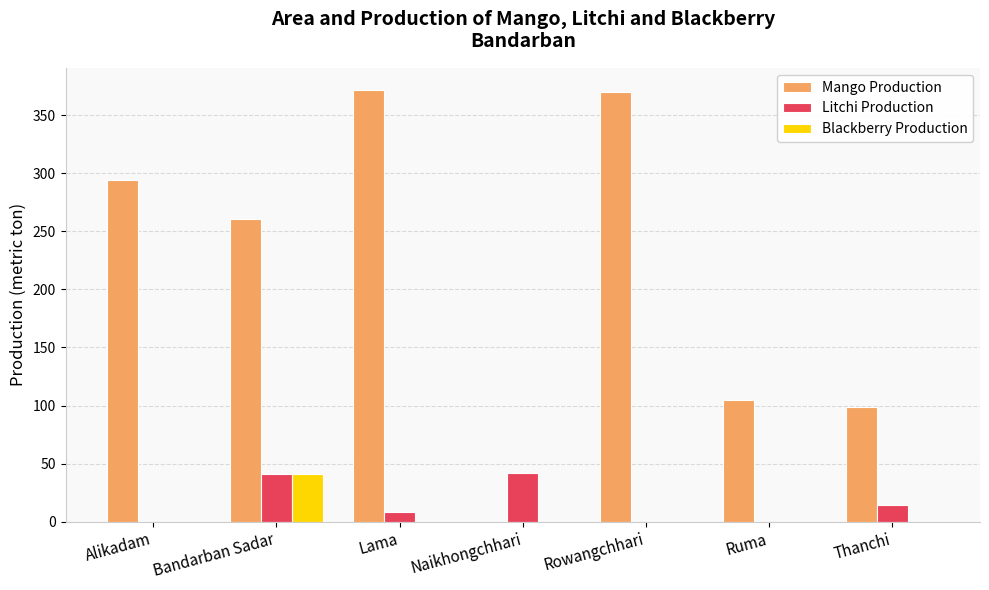

Between Rowangchhari and Ruma, which series saw the biggest shift?

Mango Production